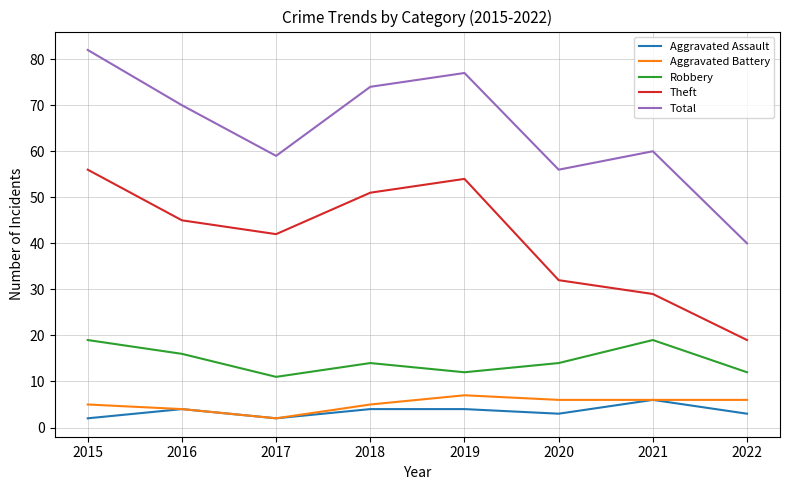

Reading left to right, transcribe all the data shown in this chart.

Aggravated Assault: 2	4	2	4	4	3	6	3
Aggravated Battery: 5	4	2	5	7	6	6	6
Robbery: 19	16	11	14	12	14	19	12
Theft: 56	45	42	51	54	32	29	19
Total: 82	70	59	74	77	56	60	40